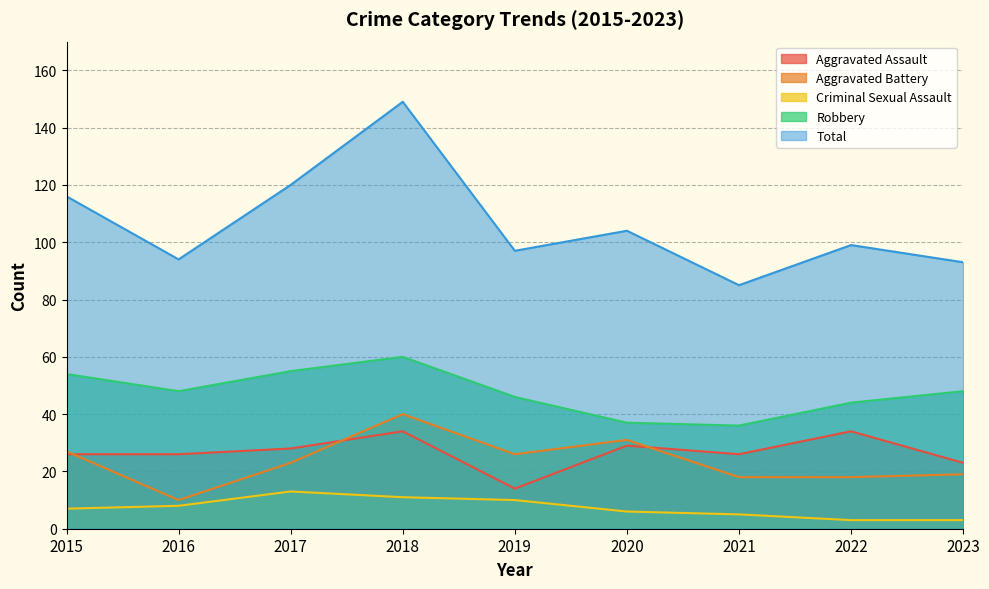

Rank the series by their maximum value, from lowest to highest.

Criminal Sexual Assault, Aggravated Assault, Aggravated Battery, Robbery, Total